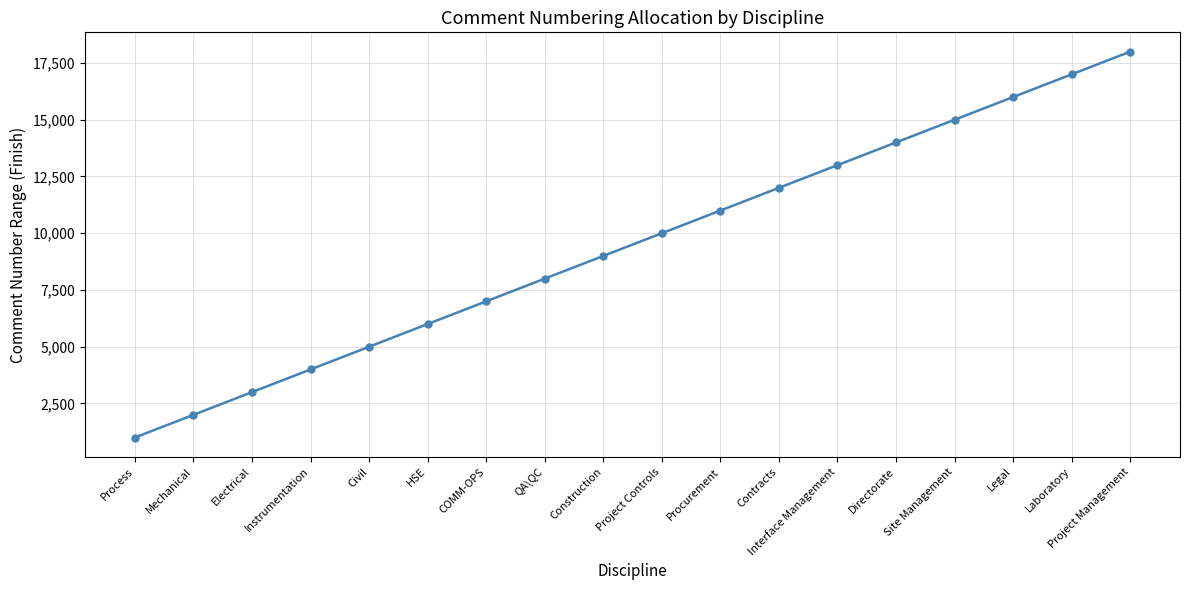

Reading left to right, what are all the values shown in this chart?

1000	2000	3000	4000	5000	6000	7000	8000	9000	10000	11000	12000	13000	14000	15000	16000	17000	18000